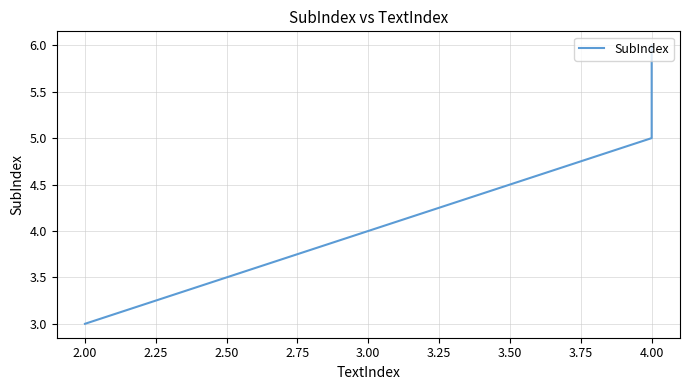

What is the value of the 2nd point from the left?

5